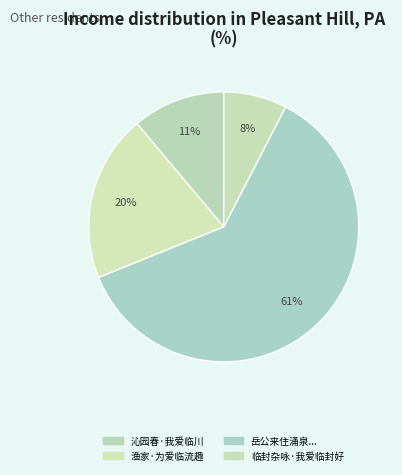

Is there any slice that represents more than half of the pie?

Yes